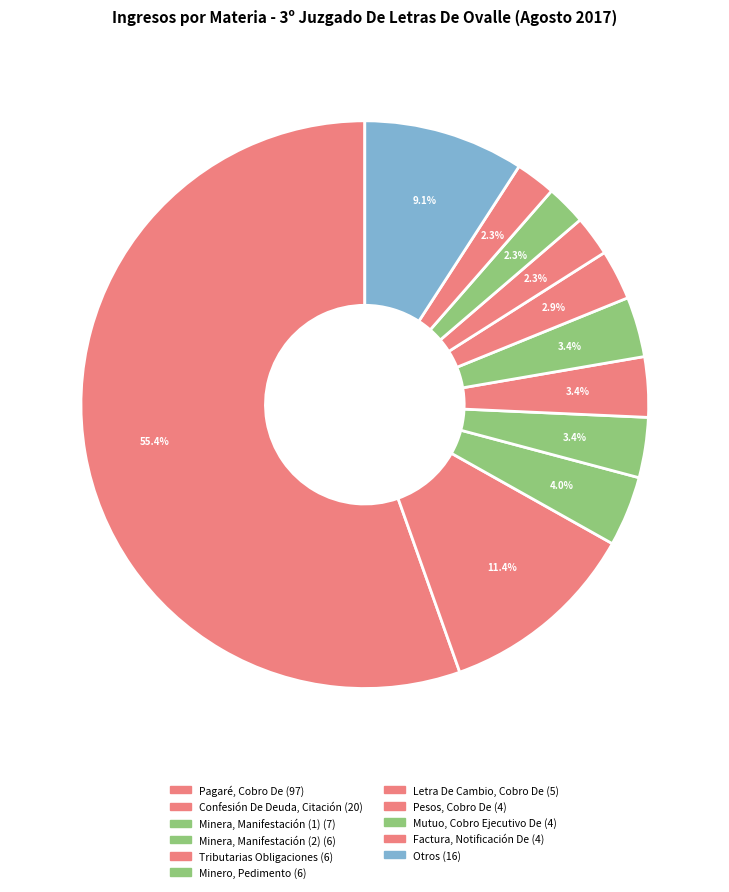

Rank the categories by value from highest to lowest.

Pagaré, Cobro De, Confesión De Deuda, Citación, Otros, Minera, Manifestación (1), Minera, Manifestación (2), Tributarias Obligaciones, Minero, Pedimento, Letra De Cambio, Cobro De, Pesos, Cobro De, Mutuo, Cobro Ejecutivo De, Factura, Notificación De